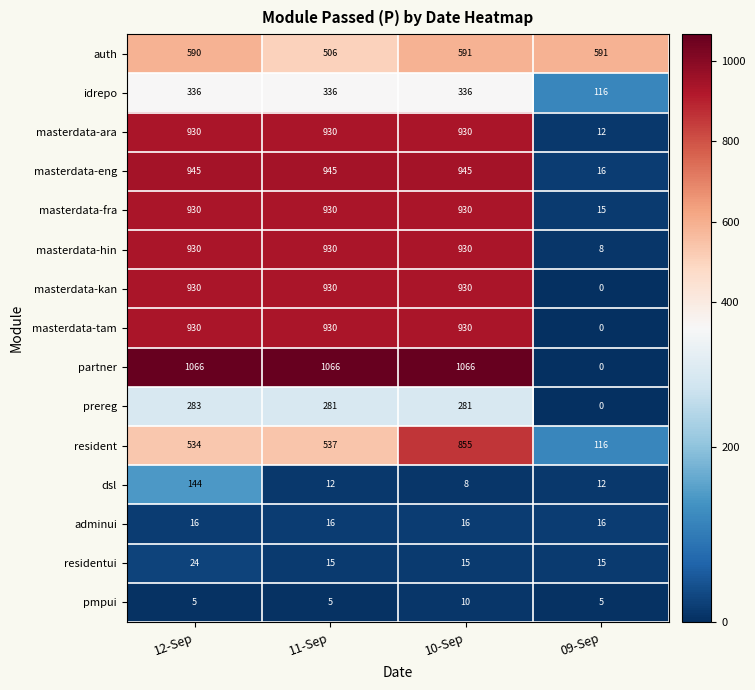

Between 12-Sep and 10-Sep, which series saw the biggest shift?

resident